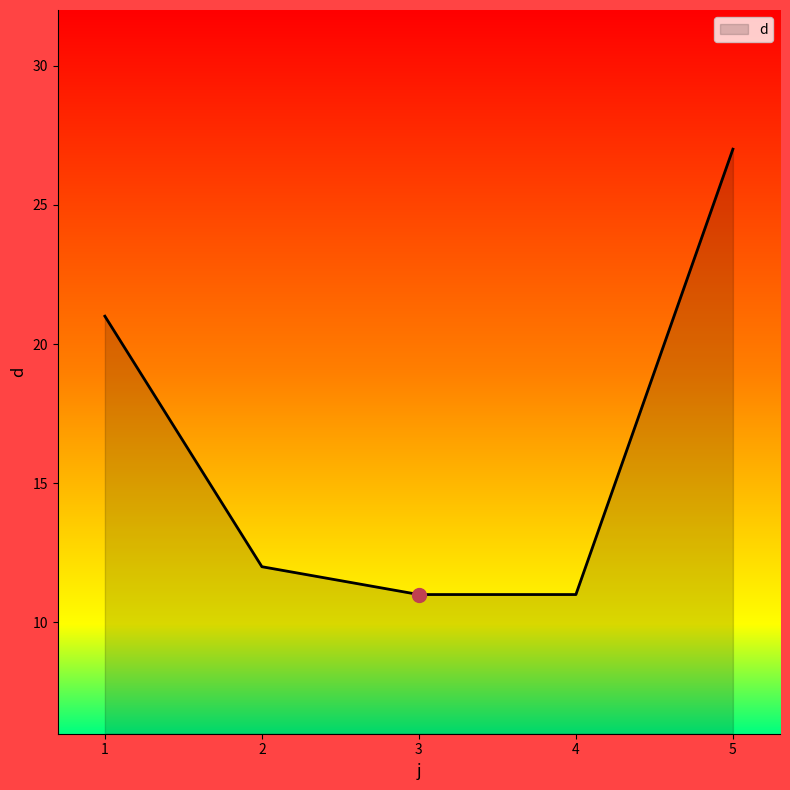

Is it true that the value at 2 is 12?

True